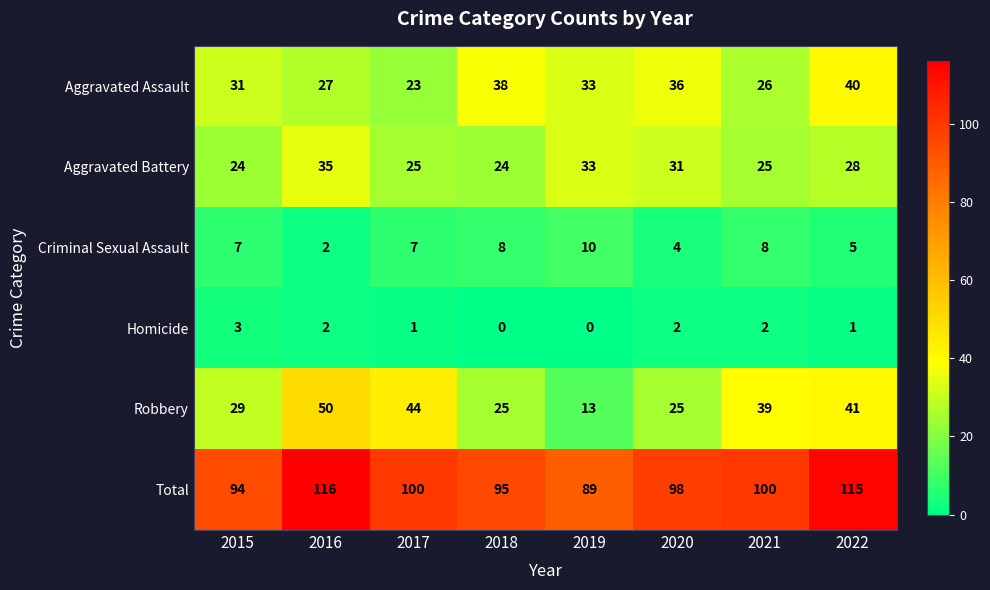

What is the approximate value of Criminal Sexual Assault at 2015?

7